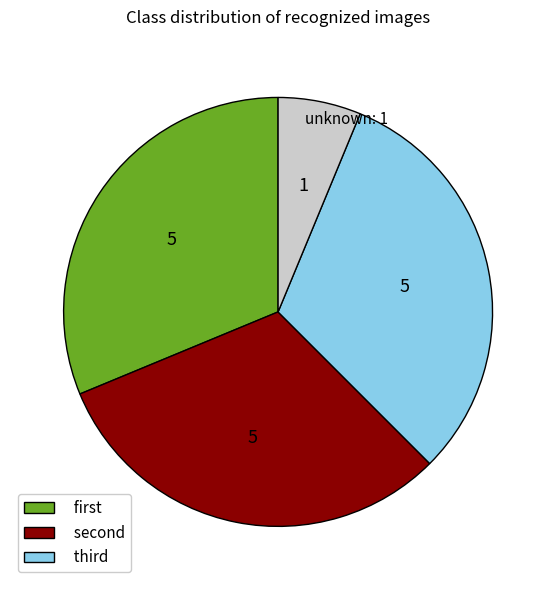

How many slices are in this pie chart?

4